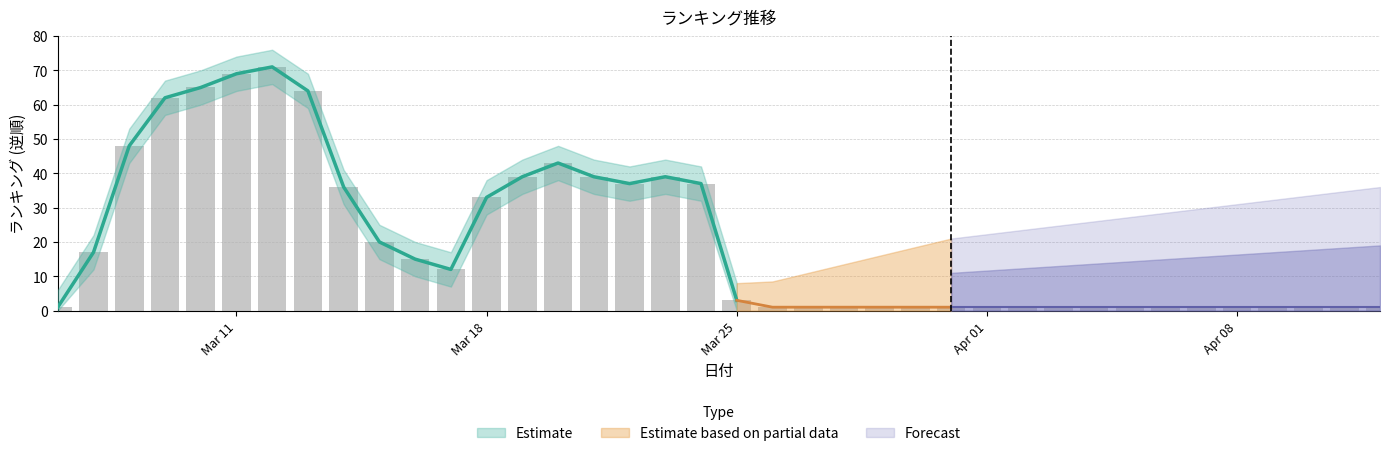

Rank the categories by value from lowest to highest.

2024/03/06, 2024/03/26, 2024/03/27, 2024/03/28, 2024/03/29, 2024/03/30, 2024/03/31, 2024/04/01, 2024/04/02, 2024/04/03, 2024/04/04, 2024/04/05, 2024/04/06, 2024/04/07, 2024/04/08, 2024/04/09, 2024/04/10, 2024/04/11, 2024/04/12, 2024/03/25, 2024/03/17, 2024/03/16, 2024/03/07, 2024/03/15, 2024/03/18, 2024/03/14, 2024/03/22, 2024/03/24, 2024/03/19, 2024/03/21, 2024/03/23, 2024/03/20, 2024/03/08, 2024/03/09, 2024/03/13, 2024/03/10, 2024/03/11, 2024/03/12